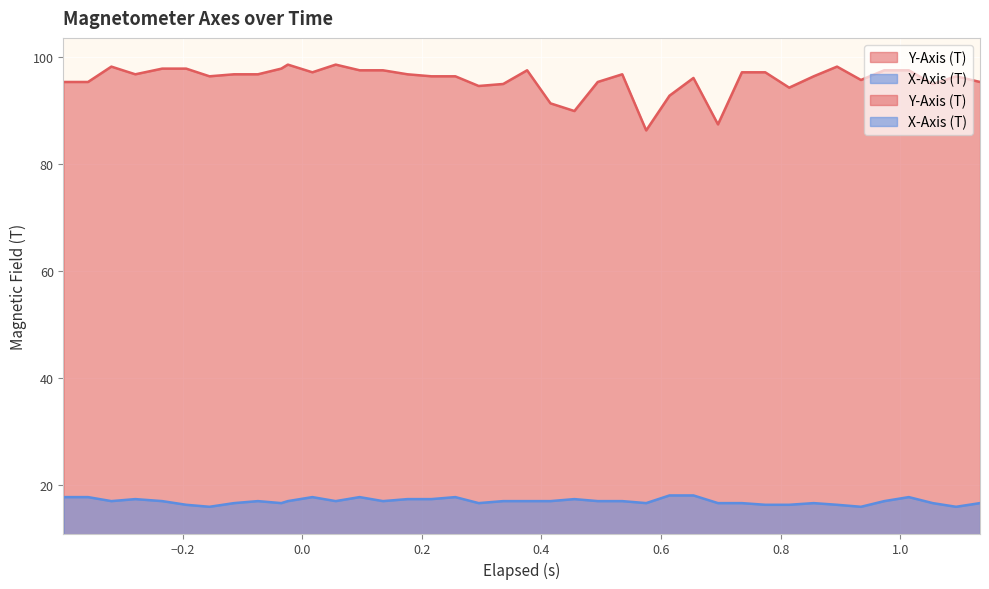

What is the value of the Y-Axis (T) point at the 21st from the left?

97.6